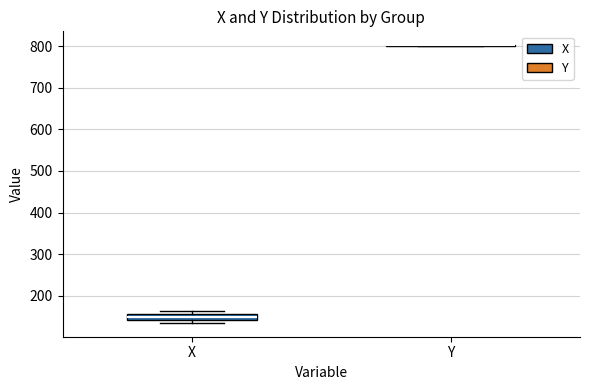

Where is the upper edge of the box for X on the y-axis? The values are not printed on the chart, so give them approximately, as read against the axis.

160